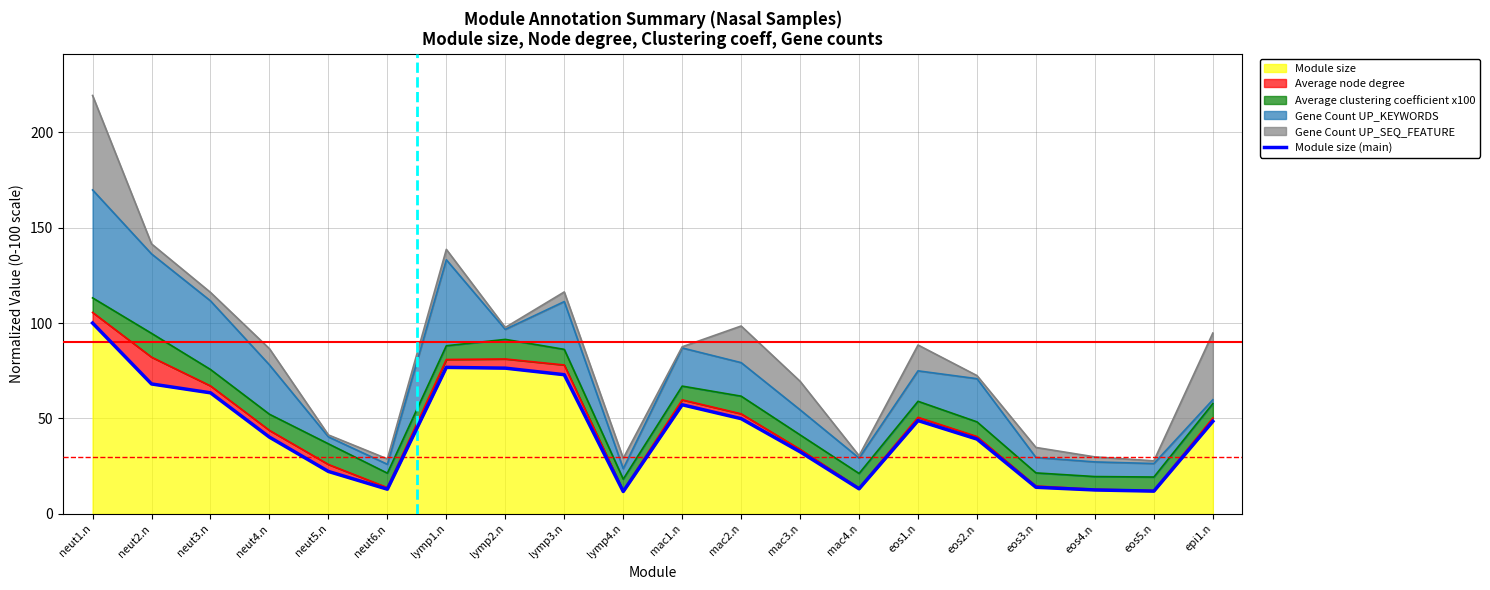

What is the difference between the maximum and second lowest values?

88.1